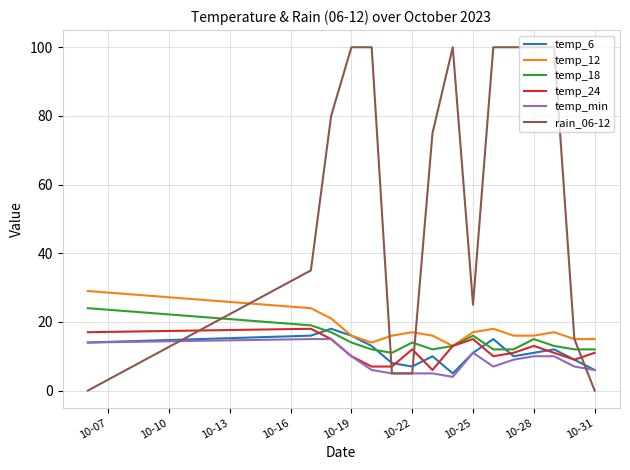

True or false: temp_min and temp_12 intersect in this chart.

False